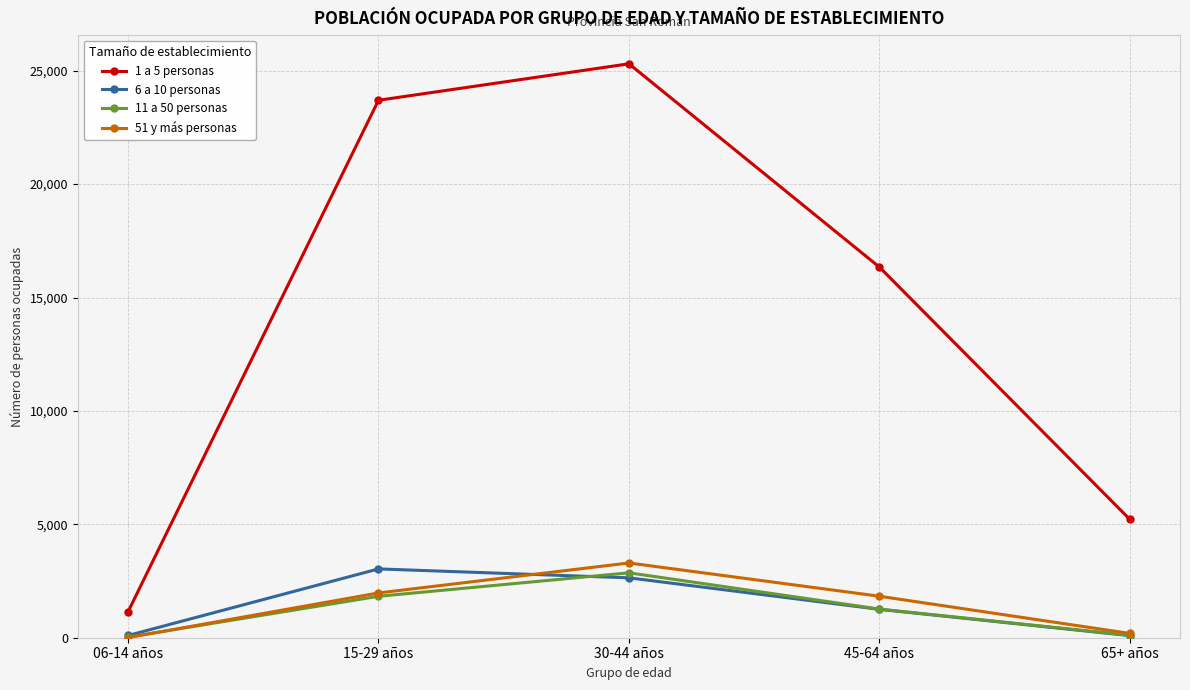

At which category is the sum across all series the highest?

30-44 años